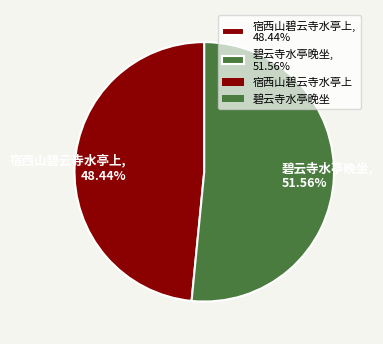

What percentage is NOT represented by 宿西山碧云寺水亭上?

51.6%